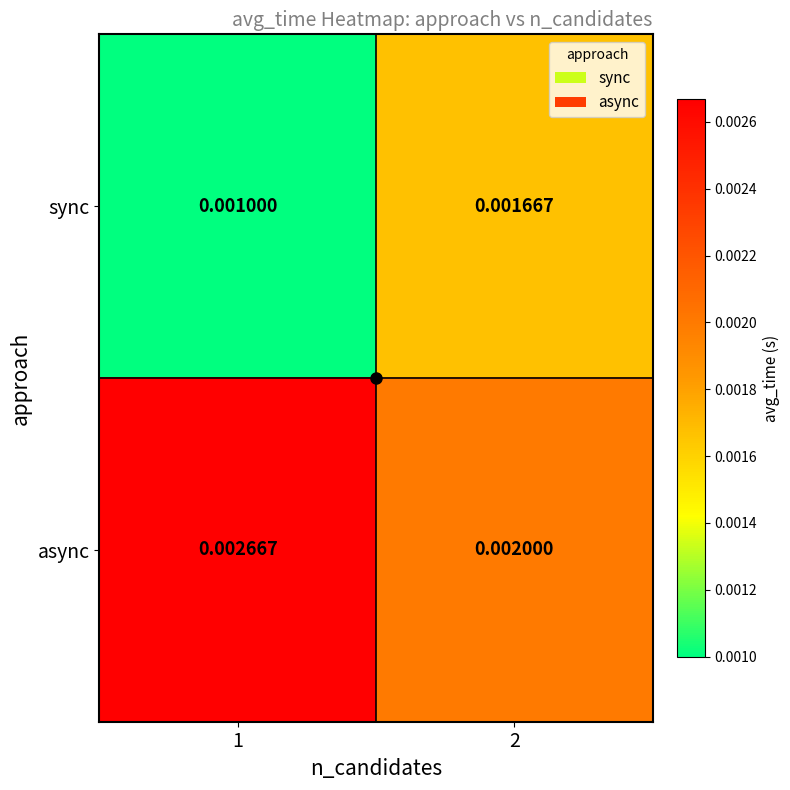

Is the value of async at 1 greater than the value of sync at 2?

Yes